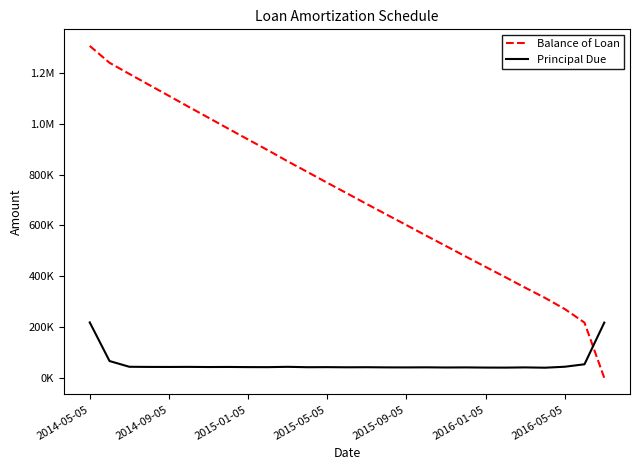

At which category does Principal Due reach its first local valley?

2014-09-05